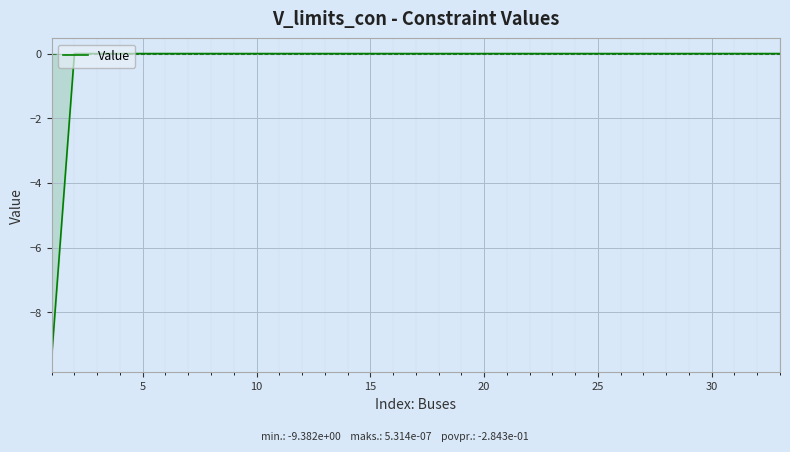

What is the smallest value displayed?

-9.4